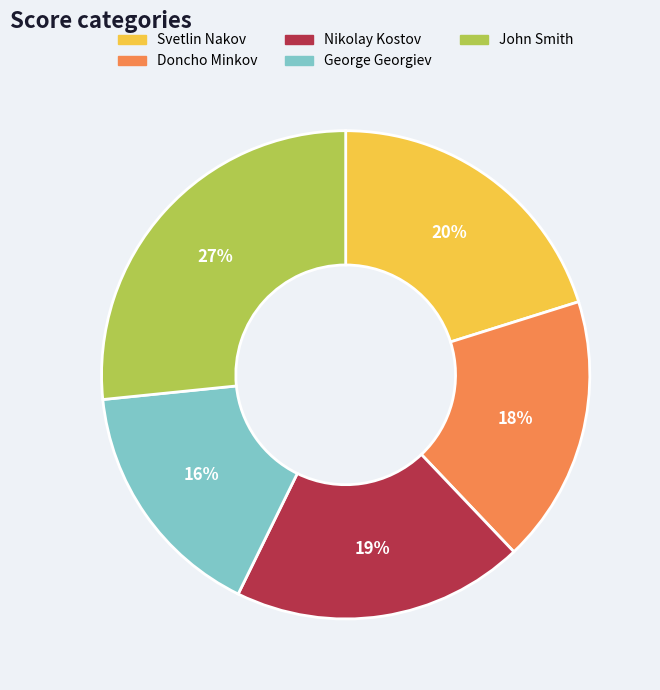

To the nearest percent, what is the average slice percentage?

20%